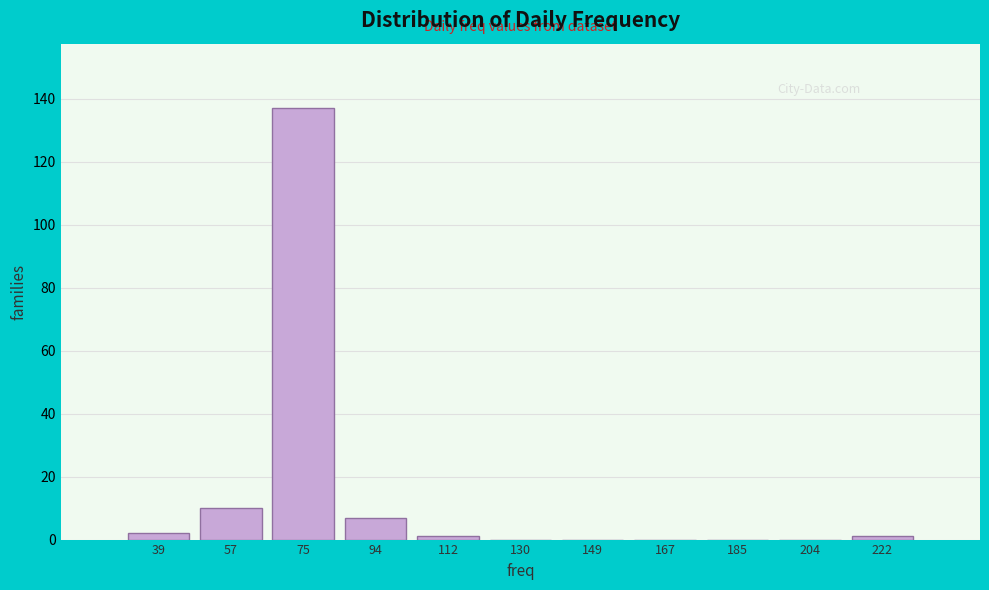

Reading left to right, transcribe all the data shown in this chart.

39=2	57=10	75=137	94=7	112=1	130=0	149=0	167=0	185=0	204=0	222=1